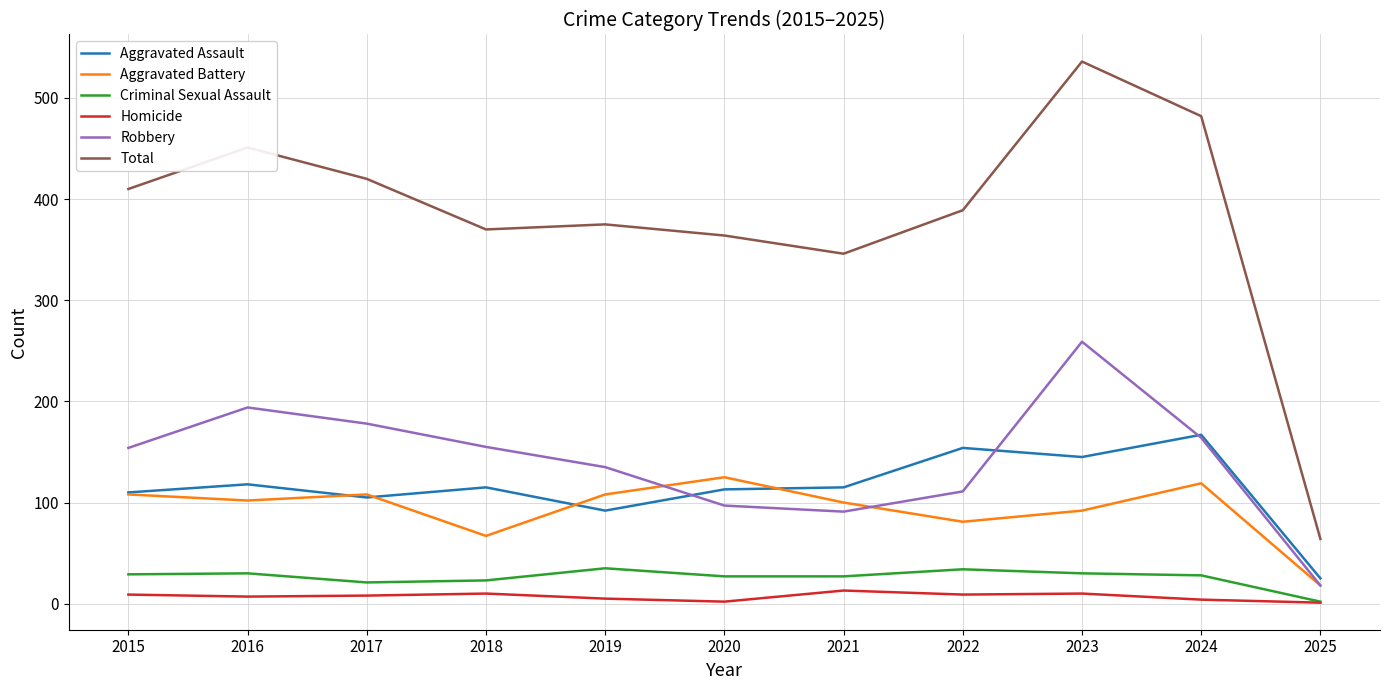

Which category has the lowest value in the Aggravated Assault series?

2025